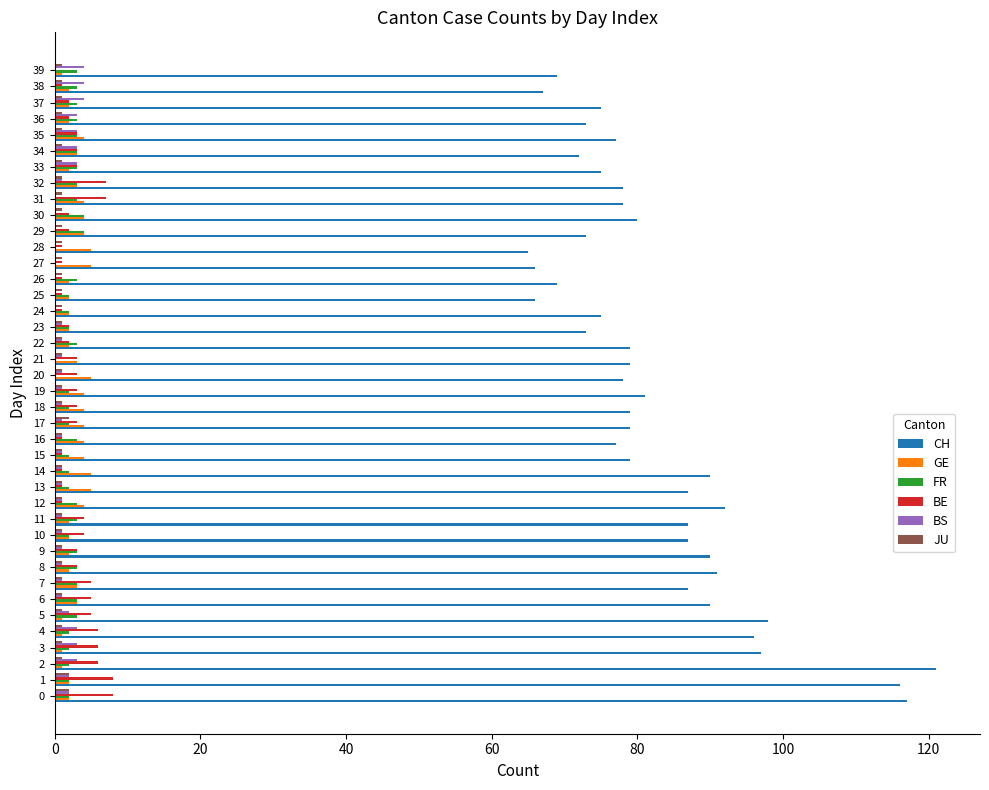

What is the highest value of the CH series?

121